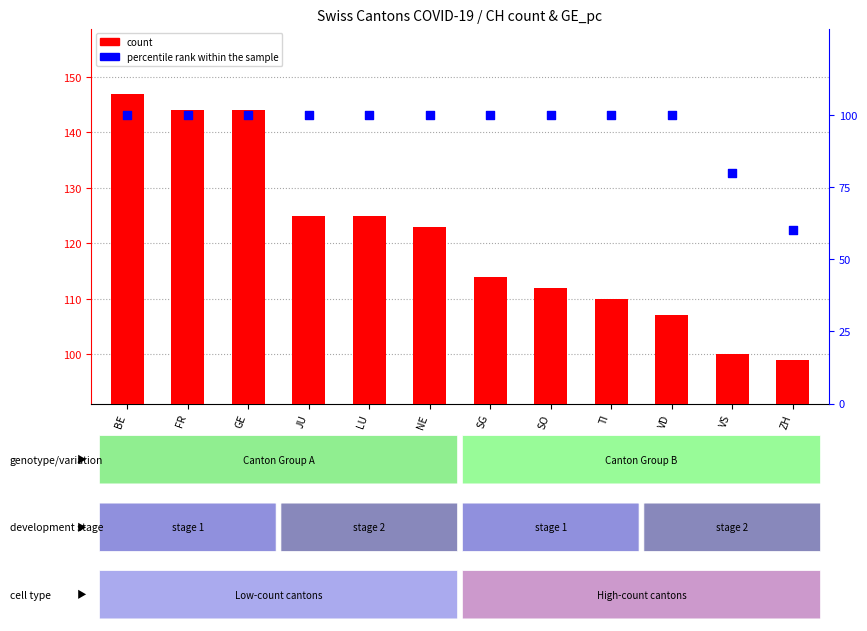

Which series has the largest total across all categories?

count